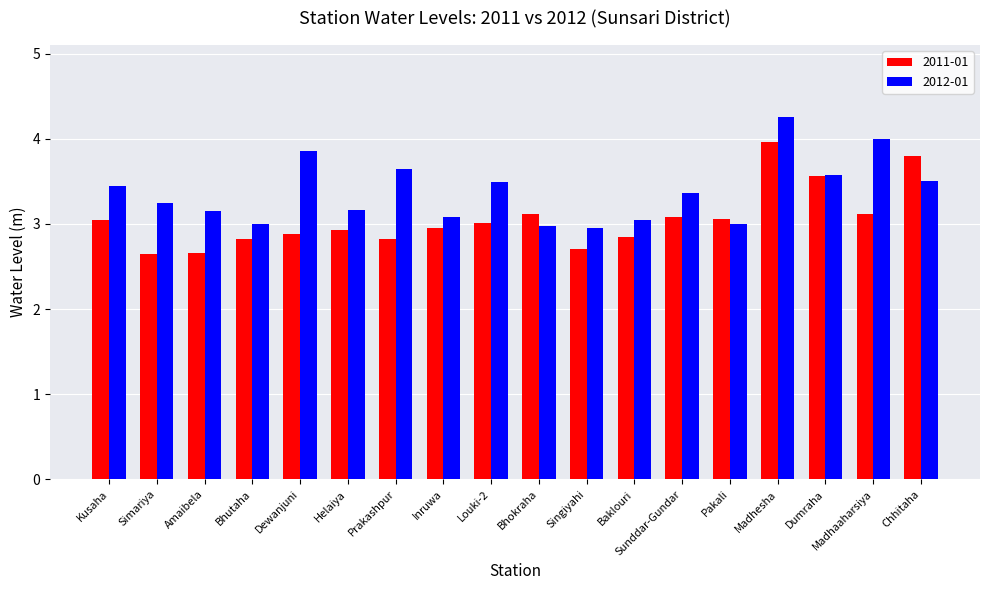

The 2012-01 series shows 4.5 at Bhokraha. True or false?

False